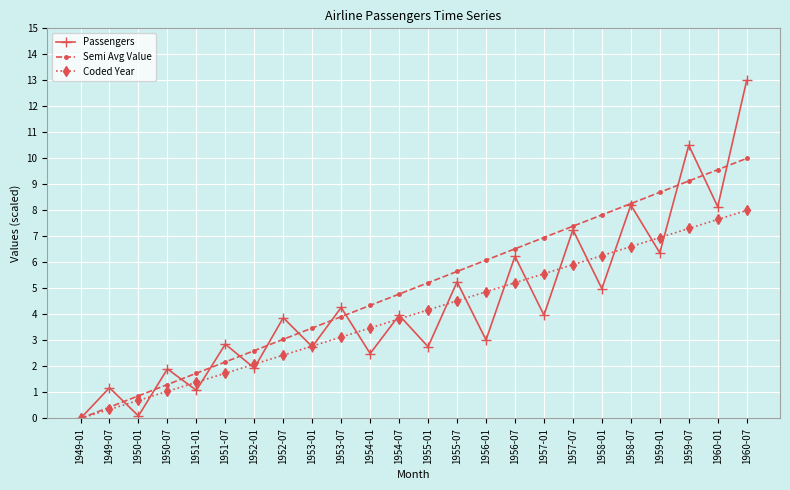

How many categories are shown in the chart?

24